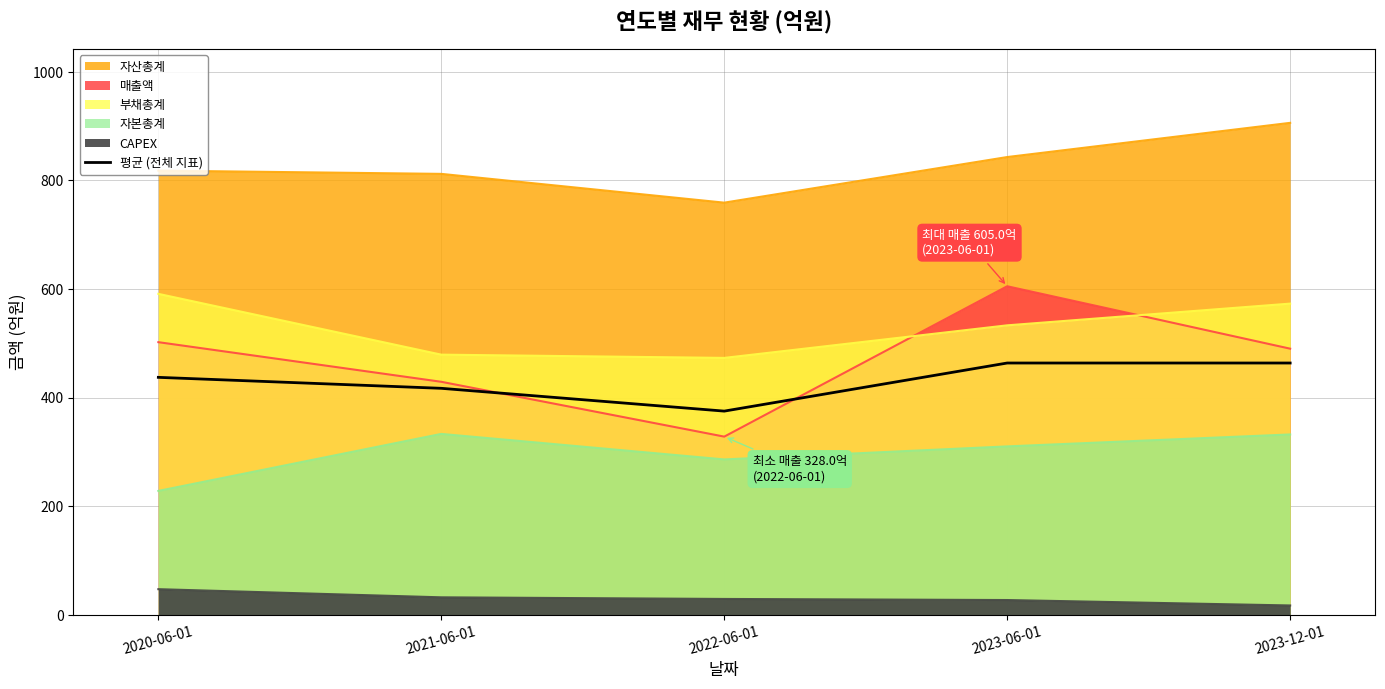

Count the number of data series in this chart.

1